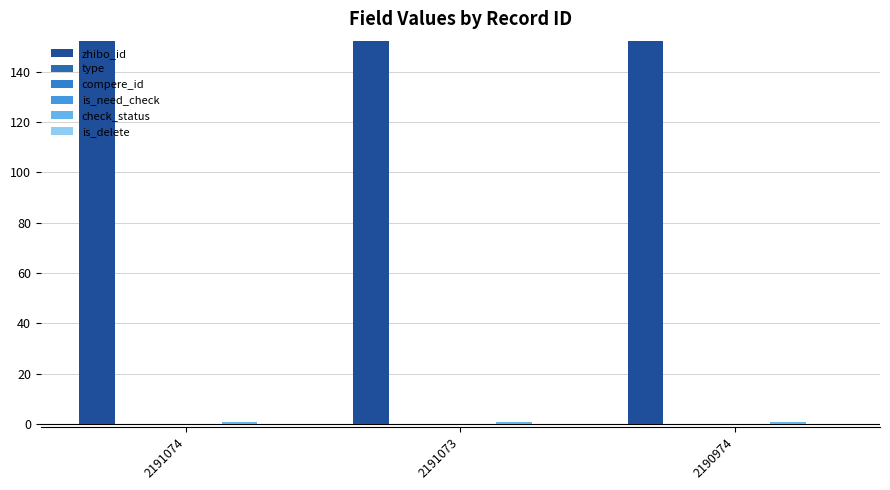

How many data points does each series have?

3